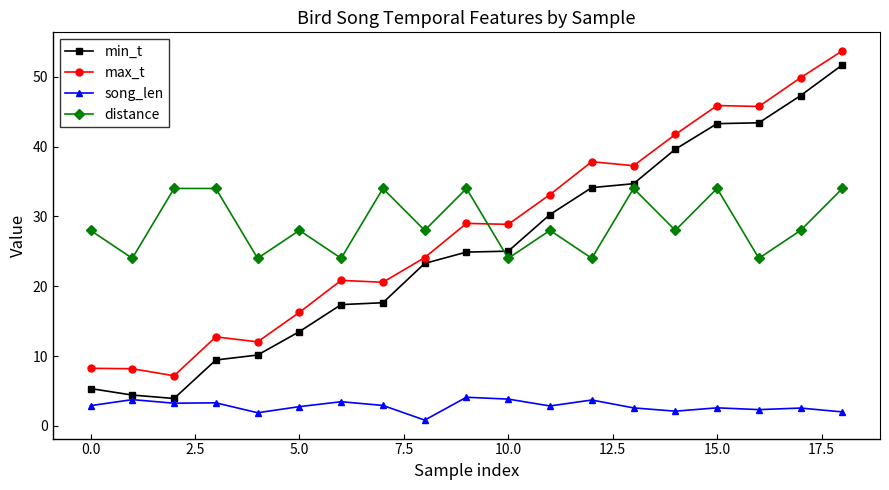

What is the average value of the distance series?

28.9